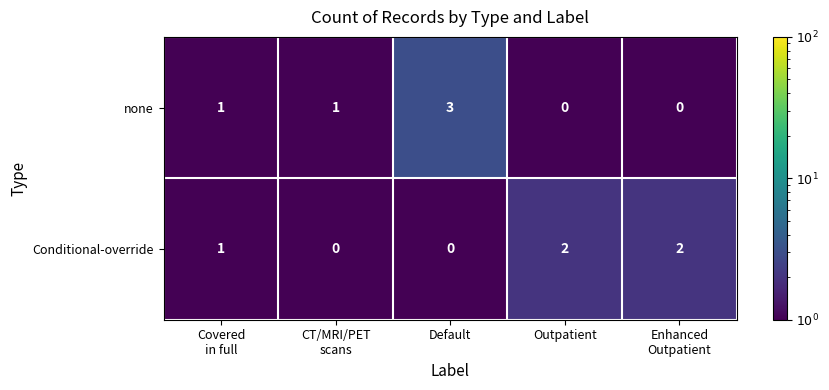

What is the difference between the maximum and minimum values in the none series?

3